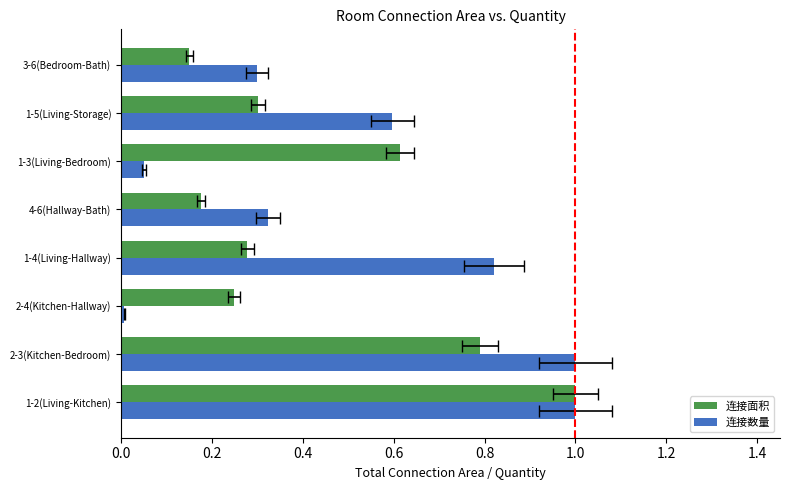

At how many categories does at least one series exceed 0?

8